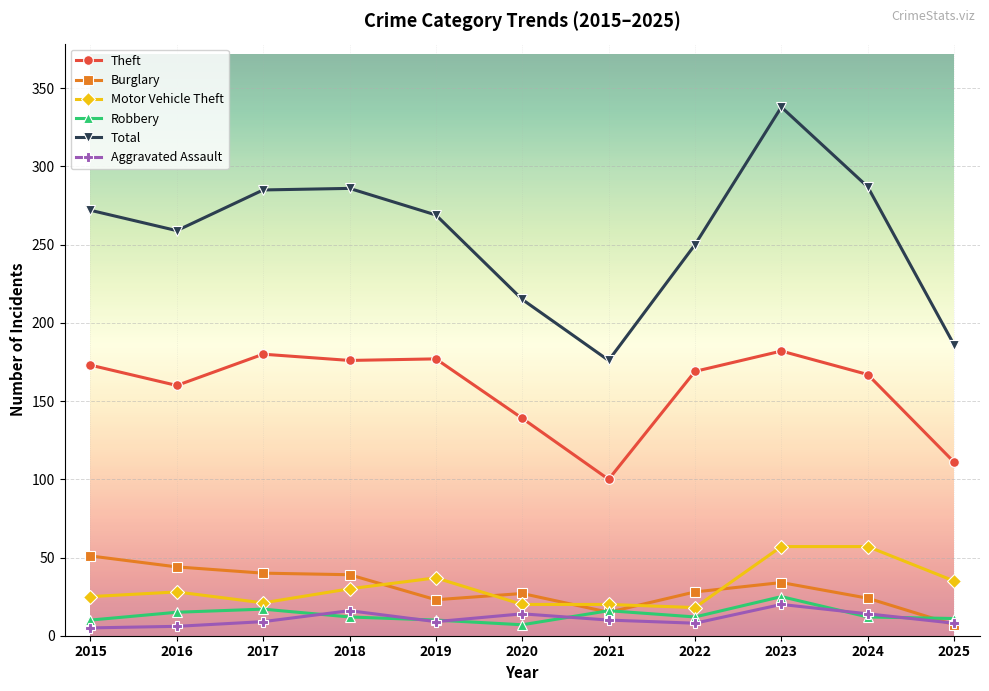

What is the value of the Aggravated Assault point at the 5th from the left?

9